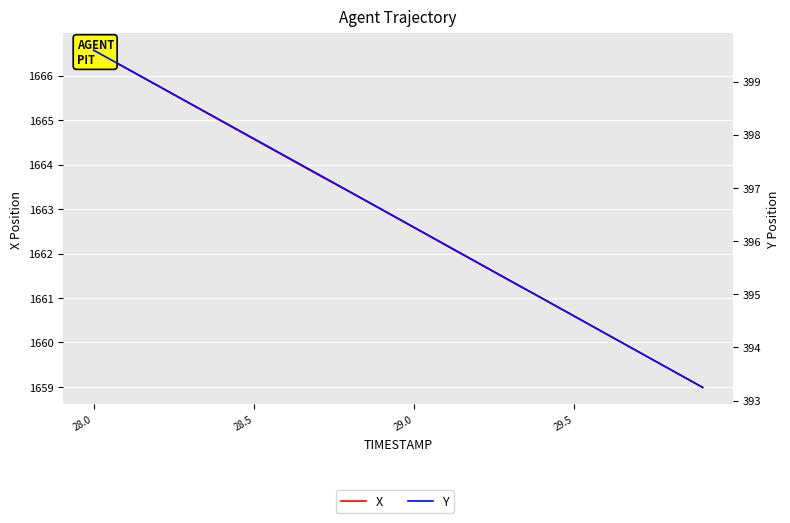

Which label corresponds to the largest value in the chart?

28.0